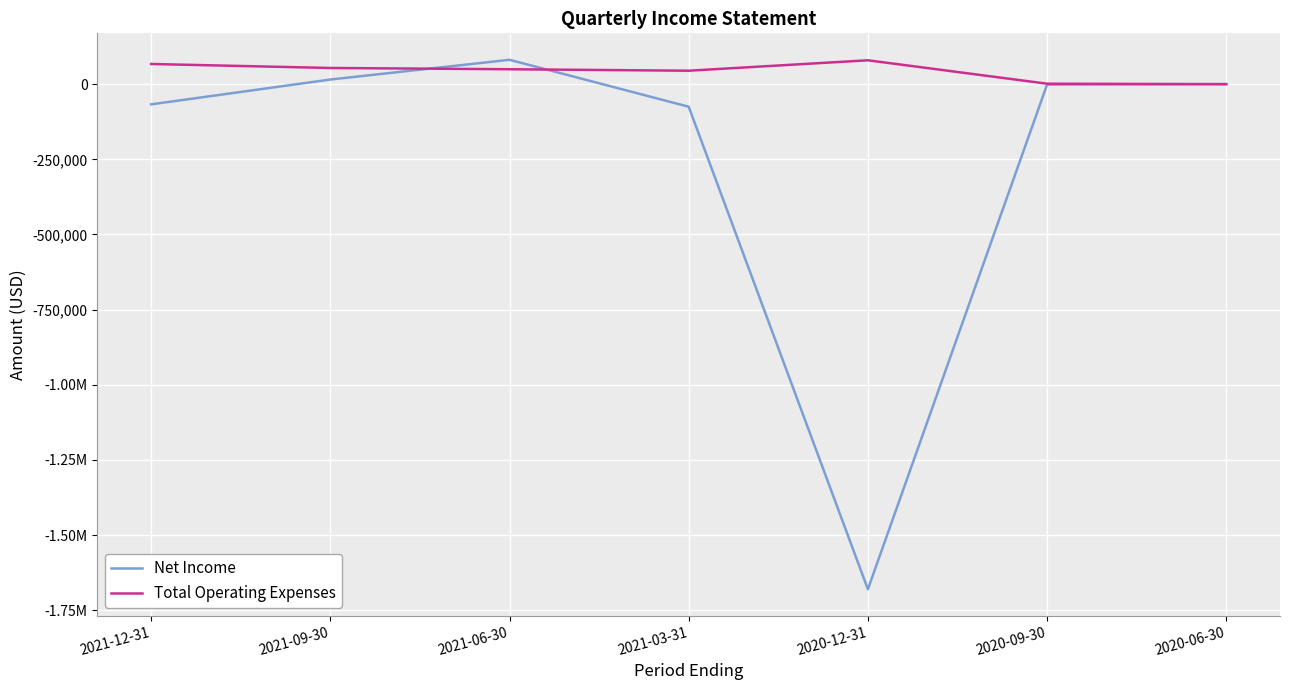

Is the value of Net Income at 2021-09-30 greater than the value of Total Operating Expenses at 2021-12-31?

No